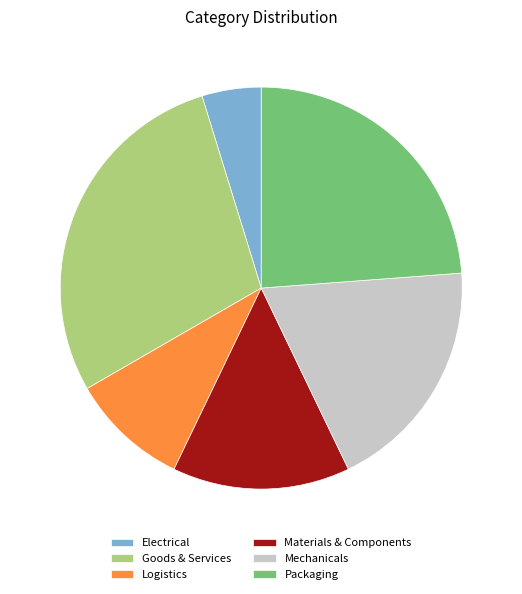

Does Packaging account for over 50% of the chart?

No